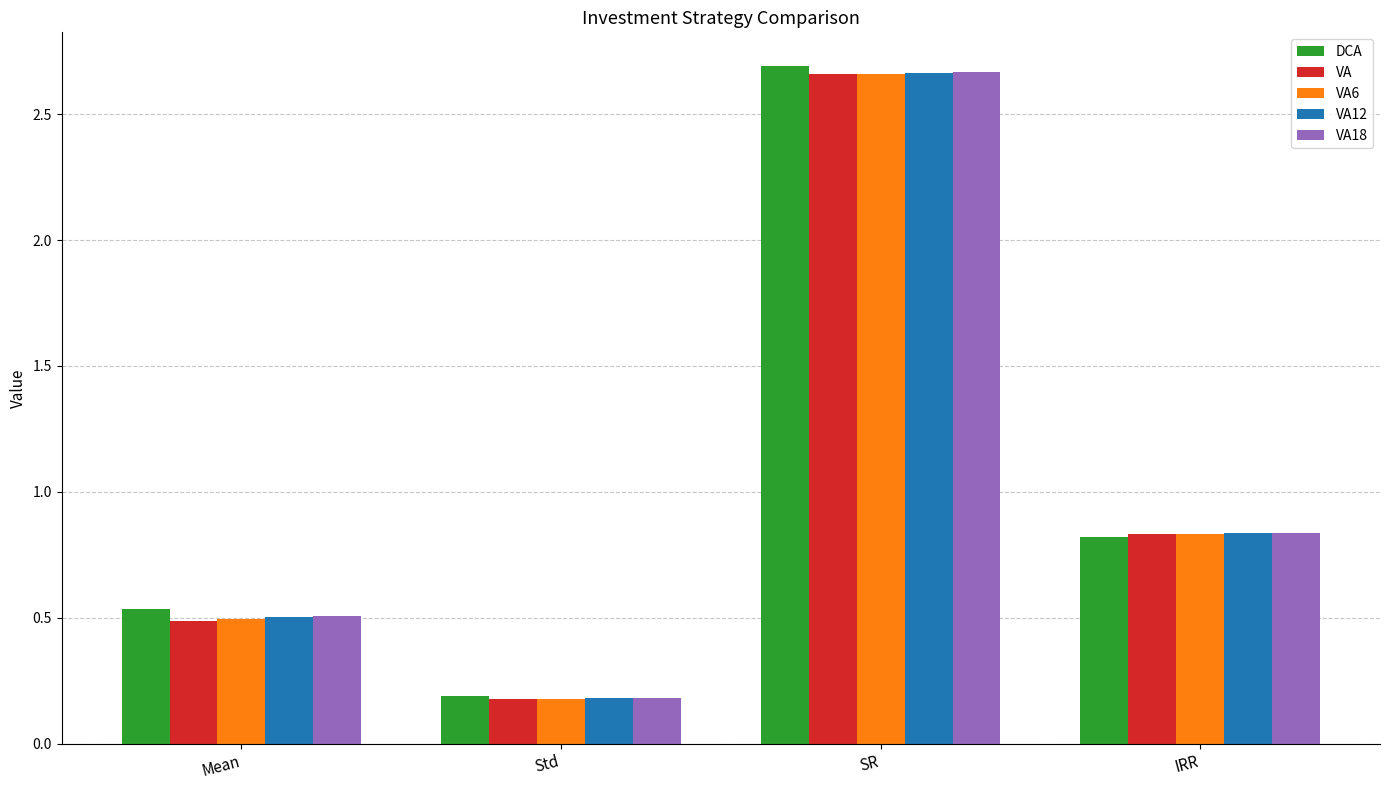

Where is VA12 nearest to the value 1?

IRR